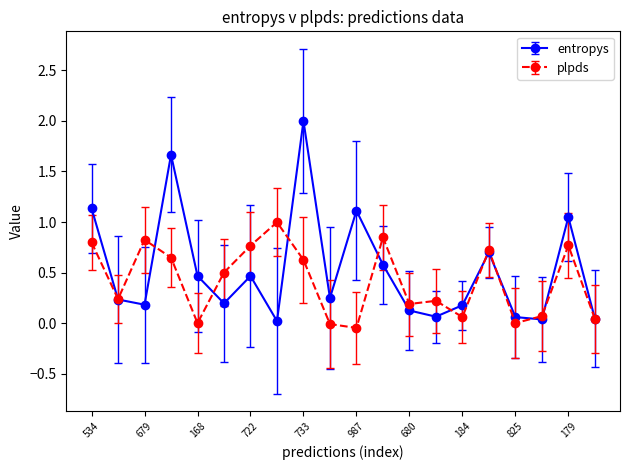

What is the value of the entropys point at the 1st from the left?

1.1